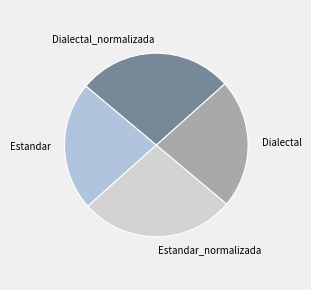

True or false: Dialectal accounts for 29% of the total.

False